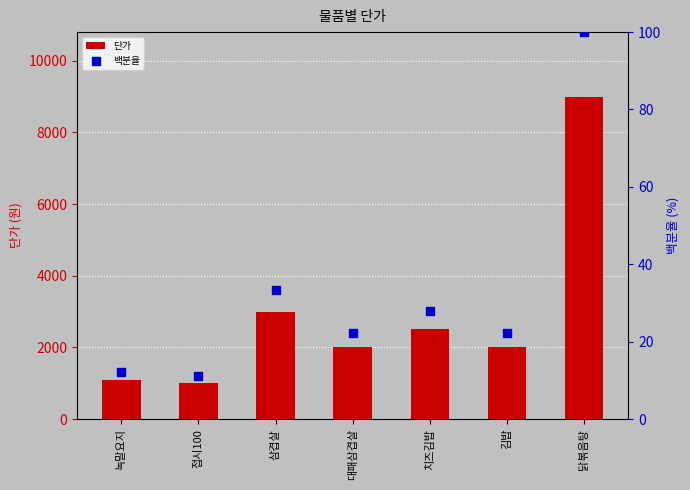

Which series contains the lowest Y value?

백분율